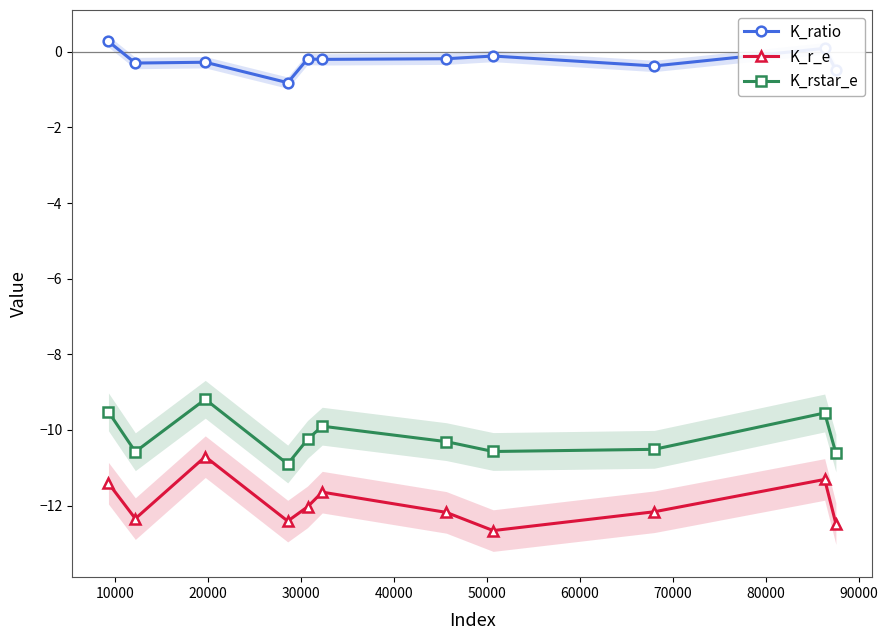

True or false: K_r_e and K_rstar_e intersect in this chart.

False